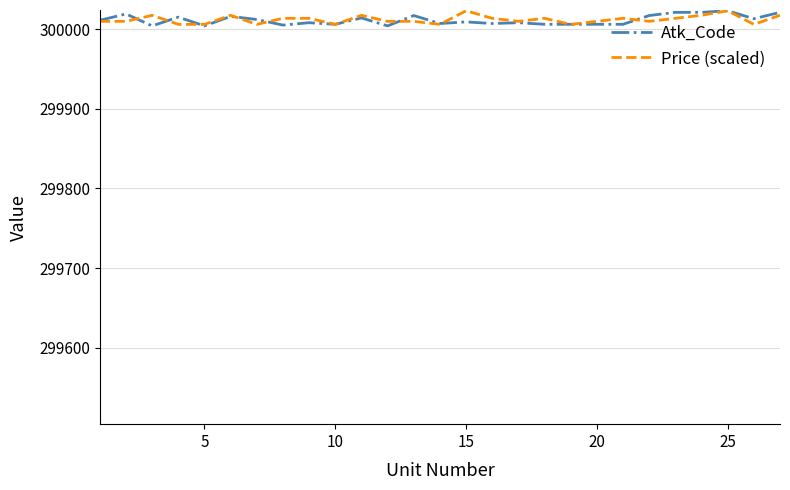

What is the maximum value shown in the chart?

300023.0